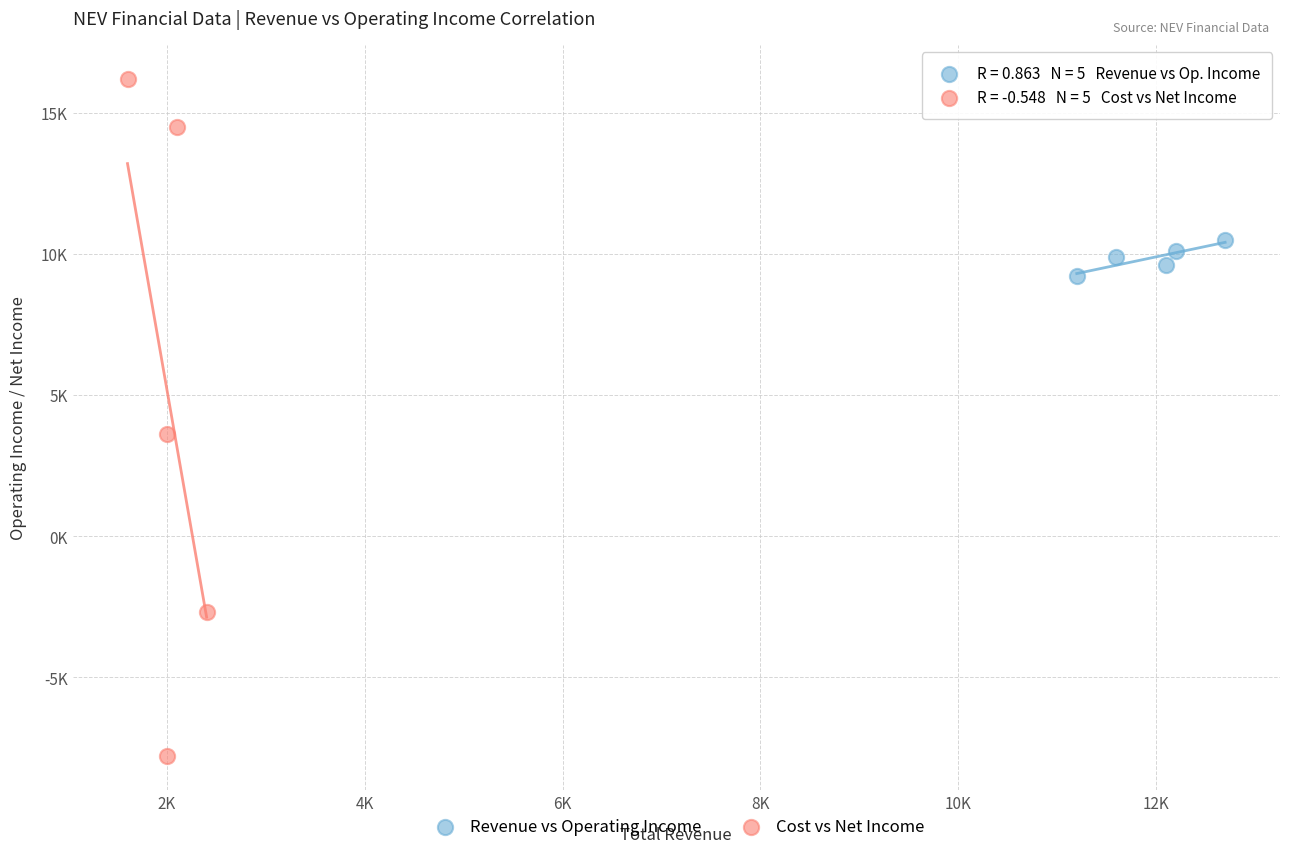

What are all the series names shown in the legend?

Revenue vs Operating Income, Cost vs Net Income